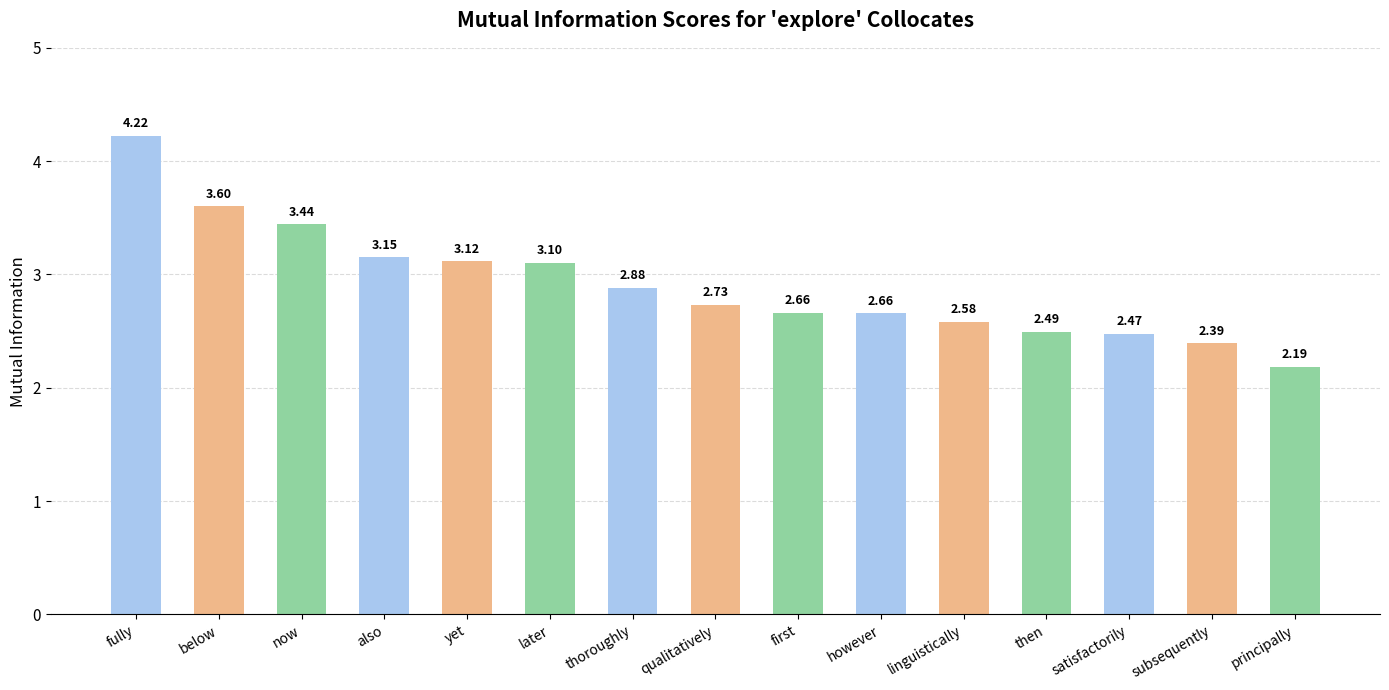

What is the sum of all values?

43.7